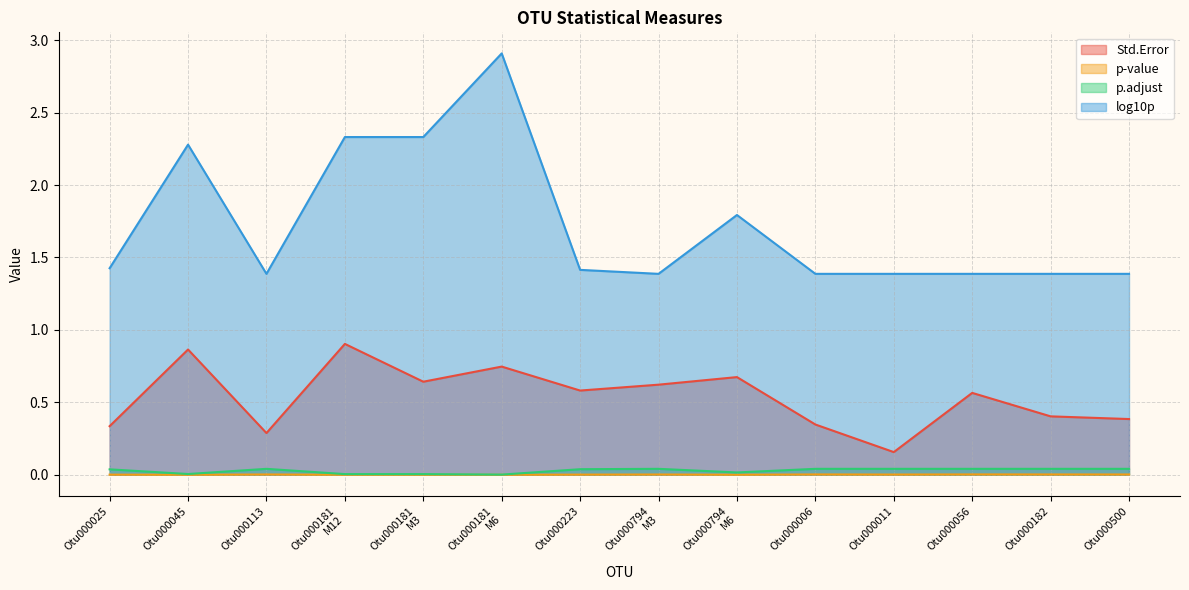

Count the Std.Error values in the range 0 to 1.

14